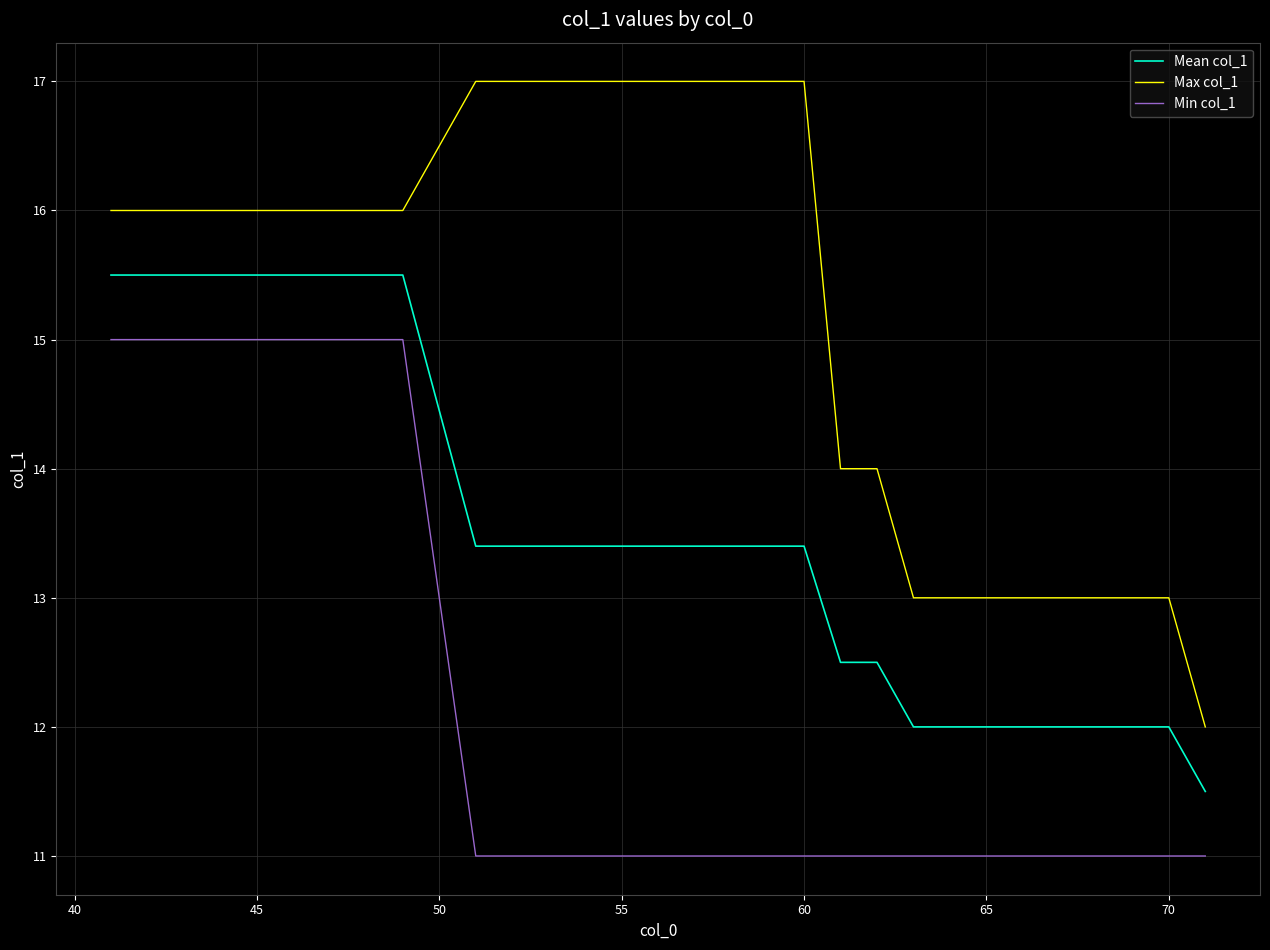

What is the highest value of the Mean col_1 series?

15.5